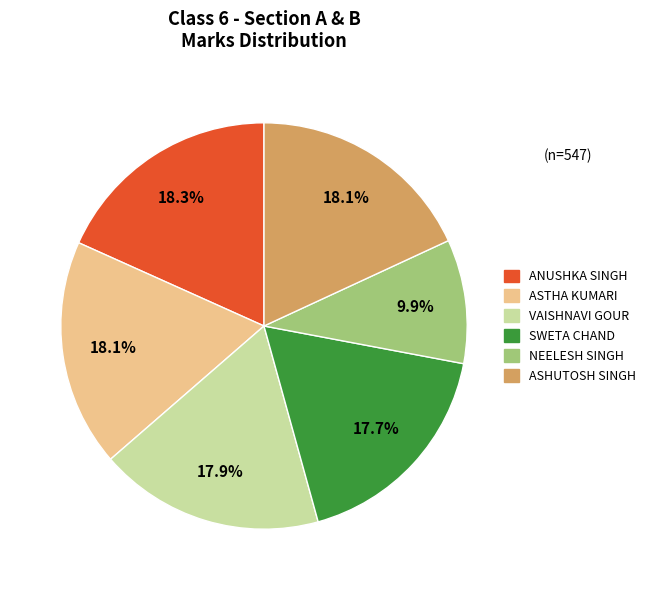

To the nearest percent, what is the average slice percentage?

17%